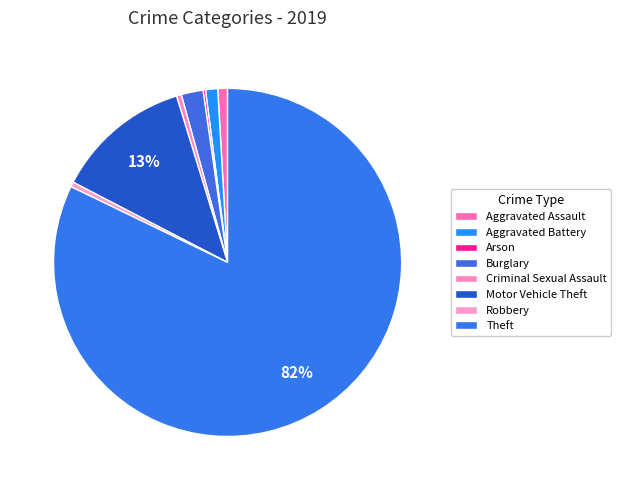

True or false: Motor Vehicle Theft accounts for 1% of the total.

False